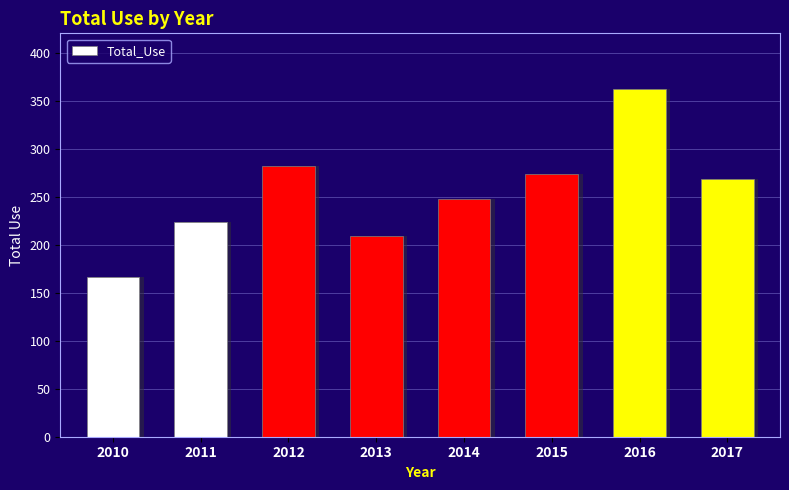

What value does the data have at 2015, to the nearest 50?

250